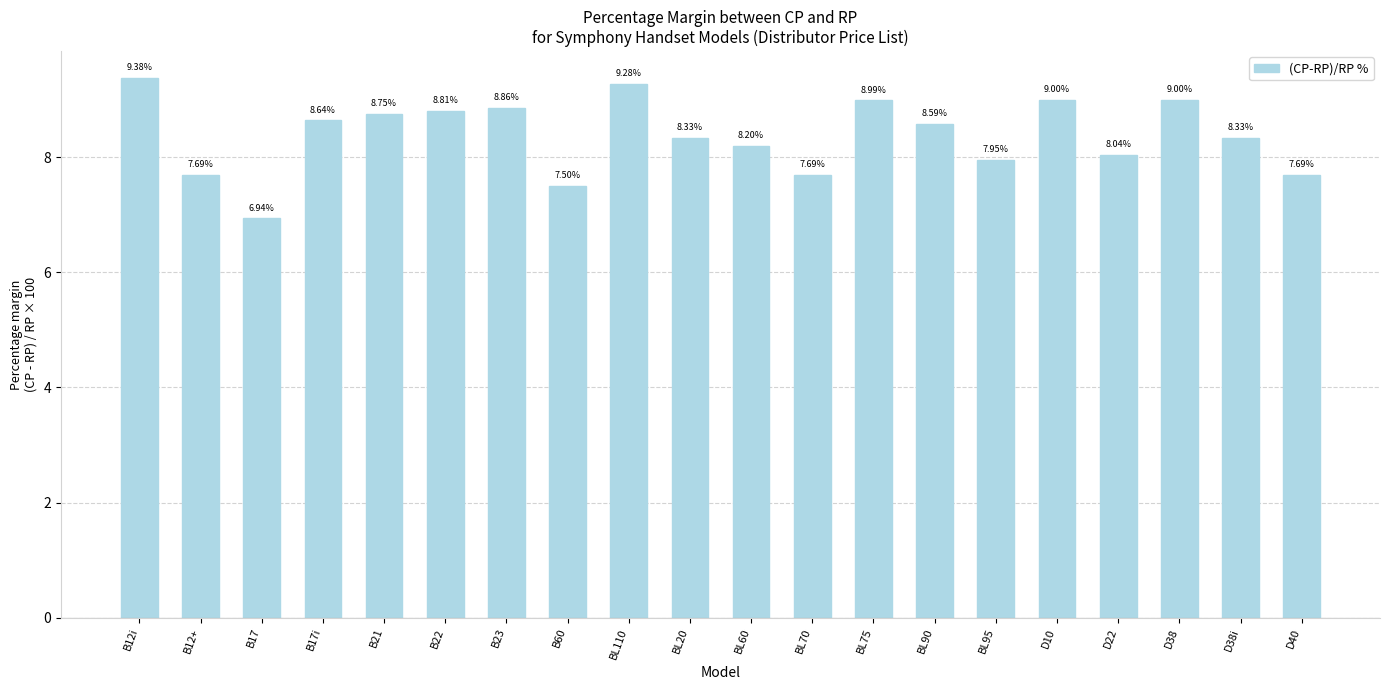

What is the change in value from B12i to B12+?

-1.7